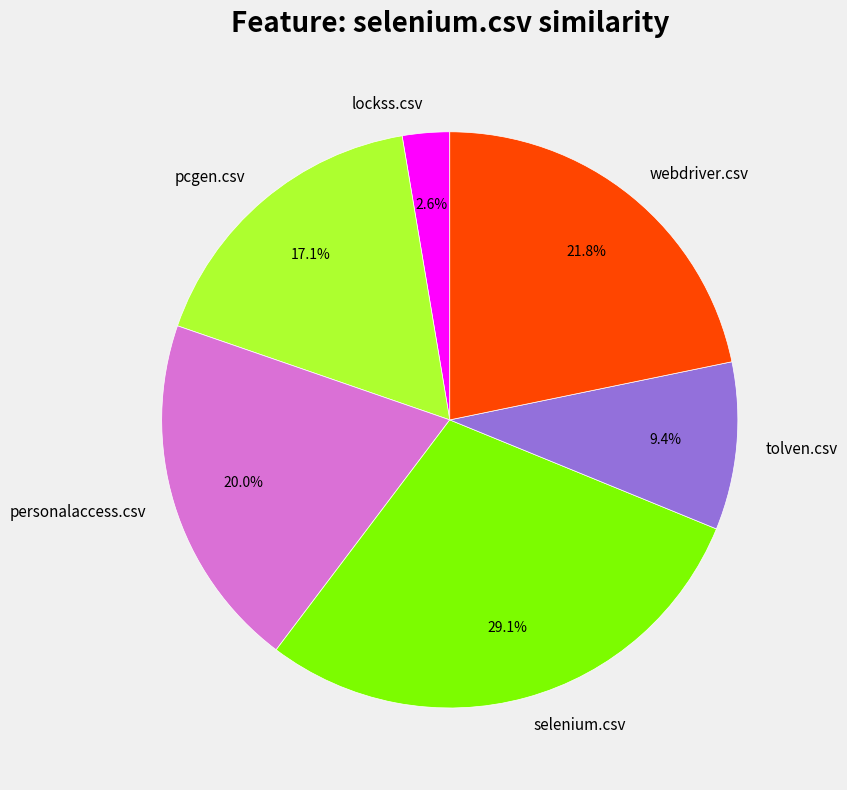

Between pcgen.csv and webdriver.csv, which is larger?

webdriver.csv